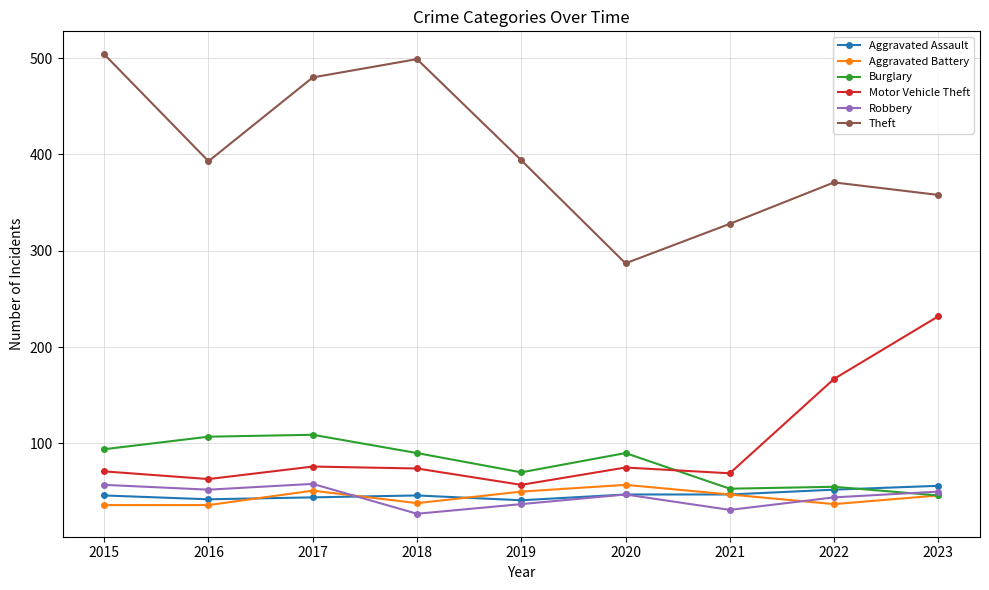

What is the value of the Robbery point at the 8th from the left?

44